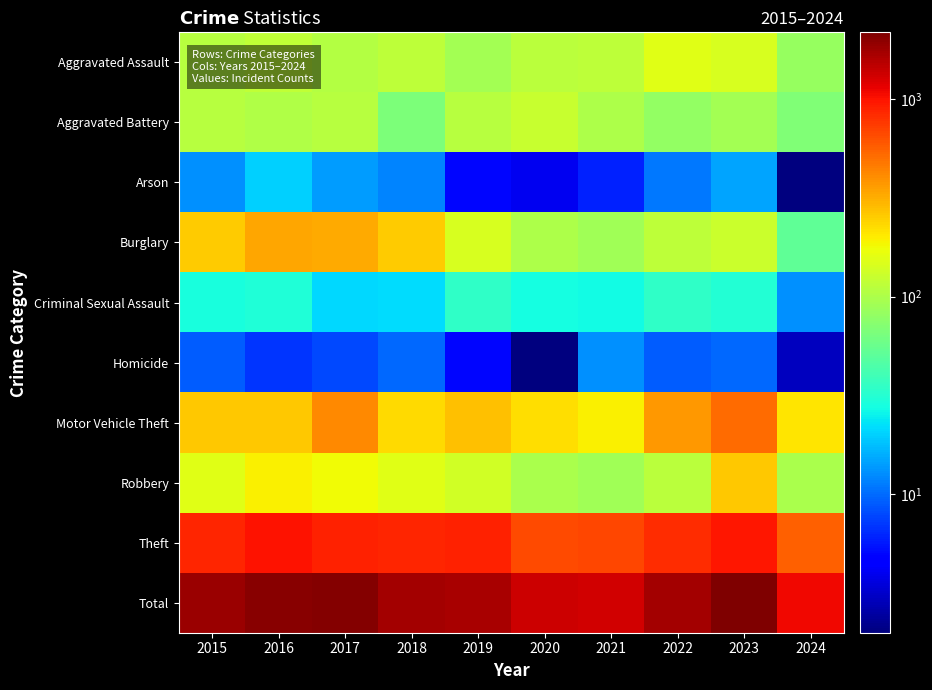

What is the total value across all series at 2015?

3624